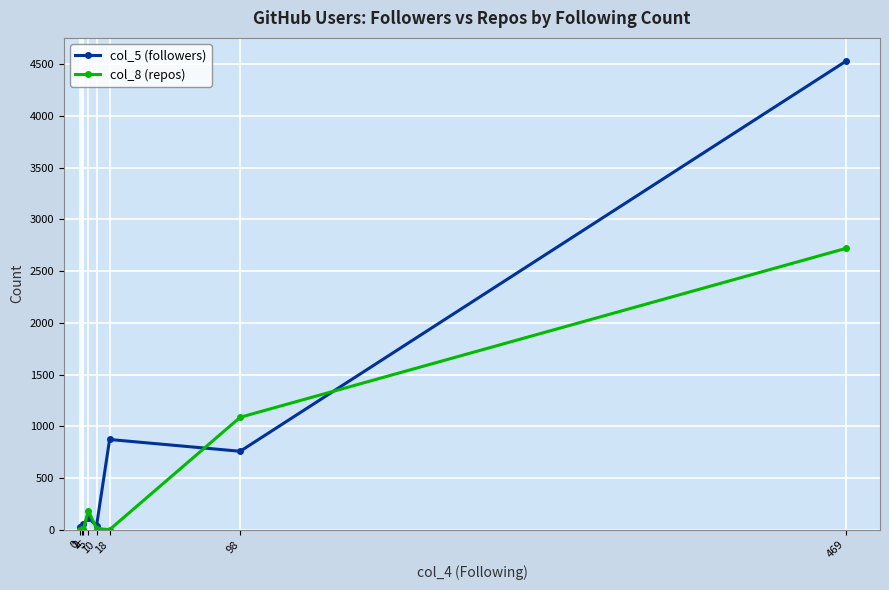

Does the chart display data point markers on the line(s)?

Yes